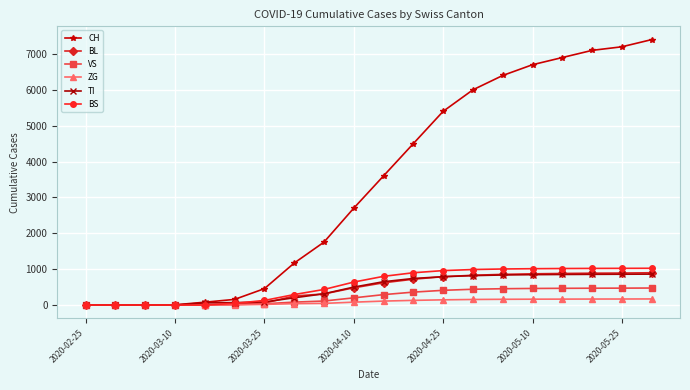

Which series has the largest total across all categories?

CH